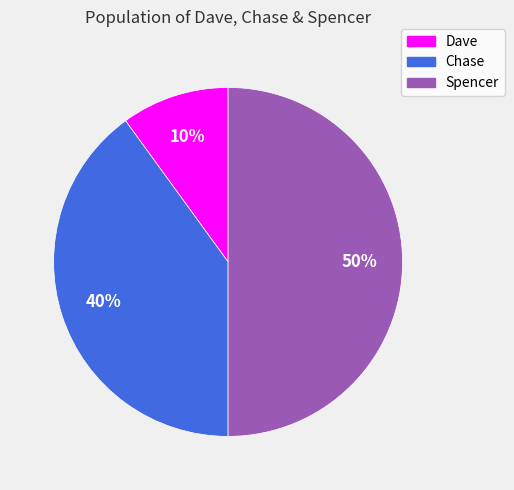

Is it true that Spencer is 50% of the pie?

True